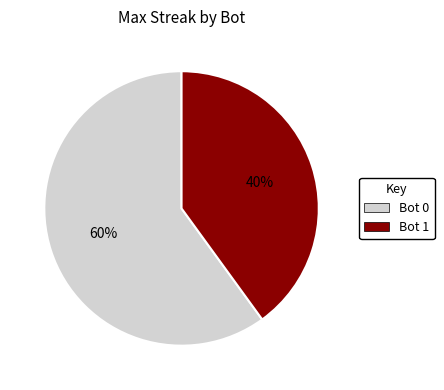

Between Bot 1 and Bot 0, which is larger?

Bot 0